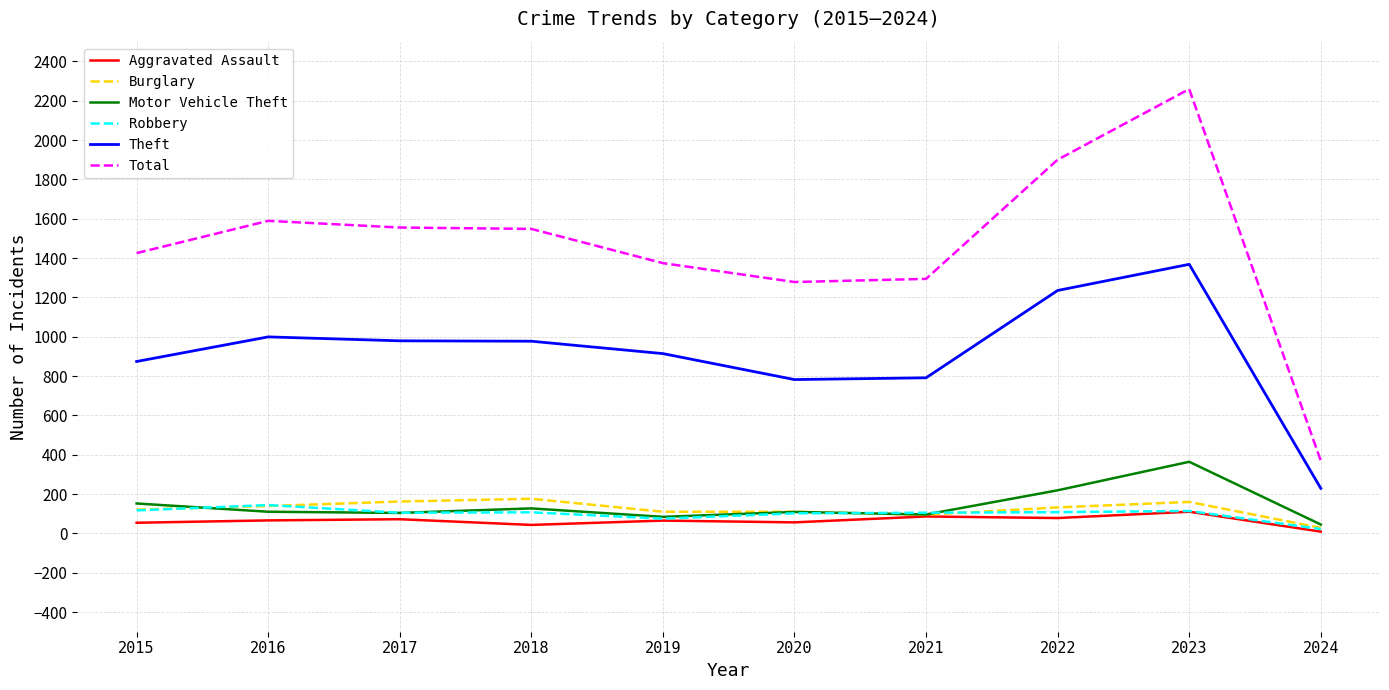

What are all the series names shown in the legend?

Aggravated Assault, Burglary, Motor Vehicle Theft, Robbery, Theft, Total